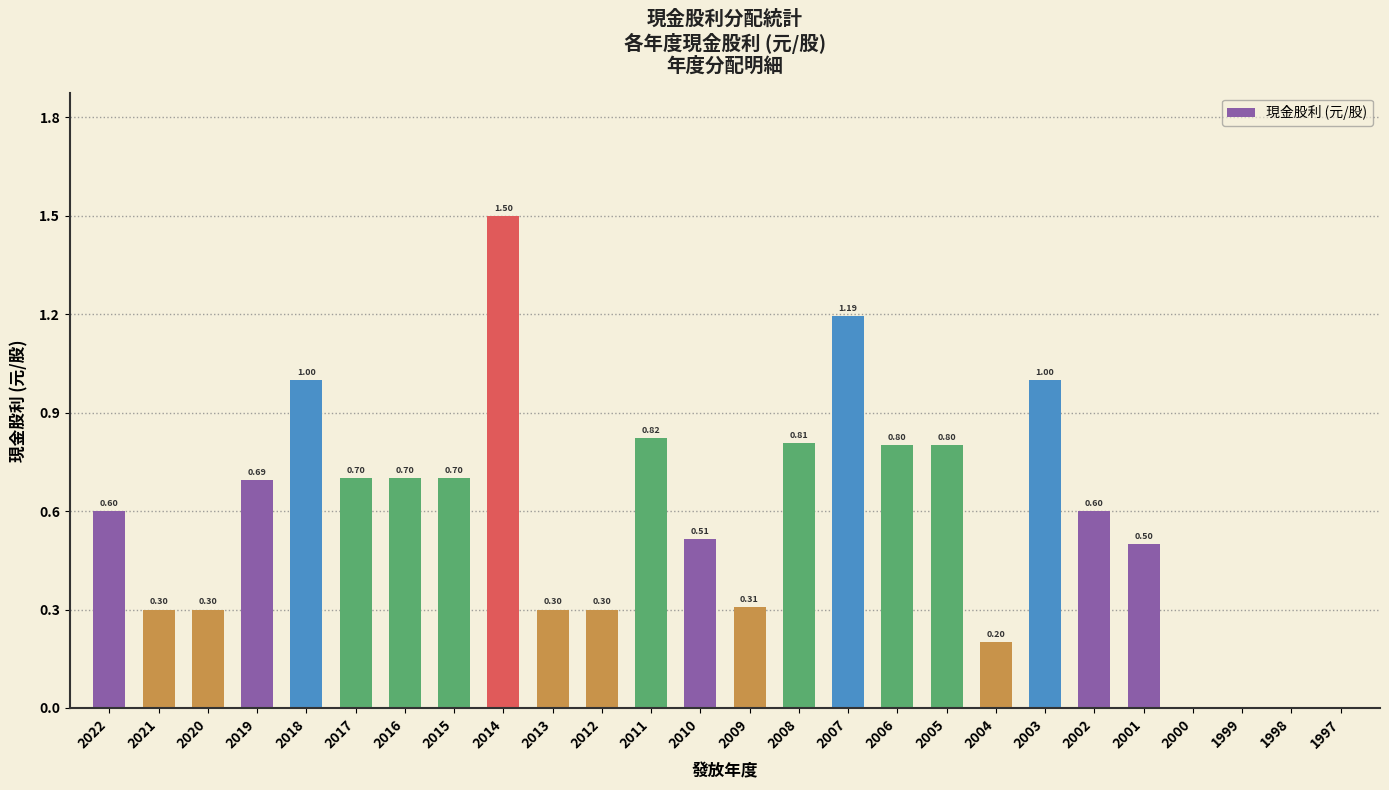

Which has a higher value, 2016 or 2002?

2016